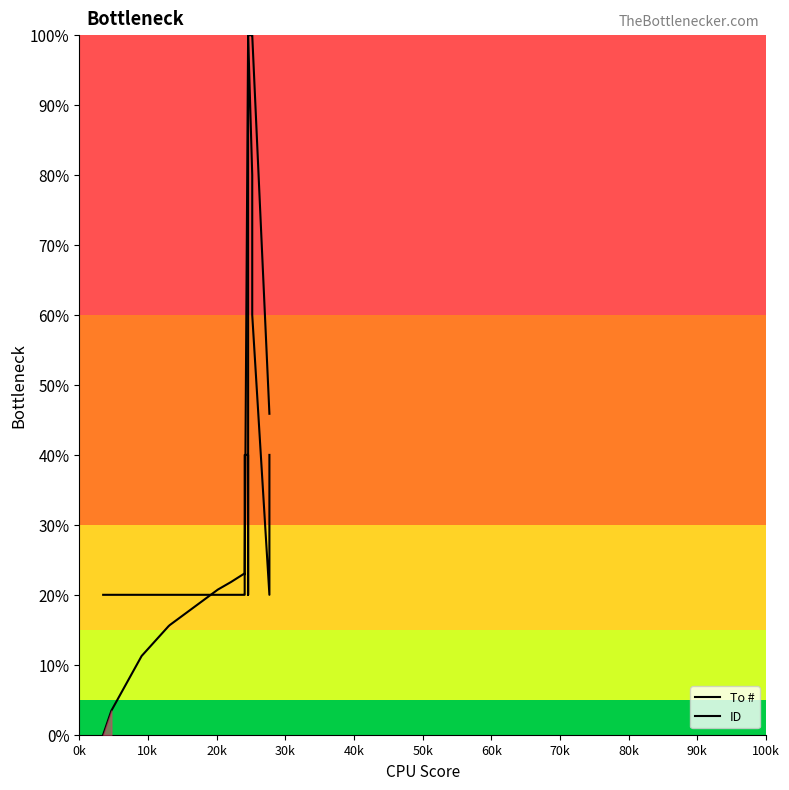

Which series ends up on top after the final intersection of To # and ID?

To #